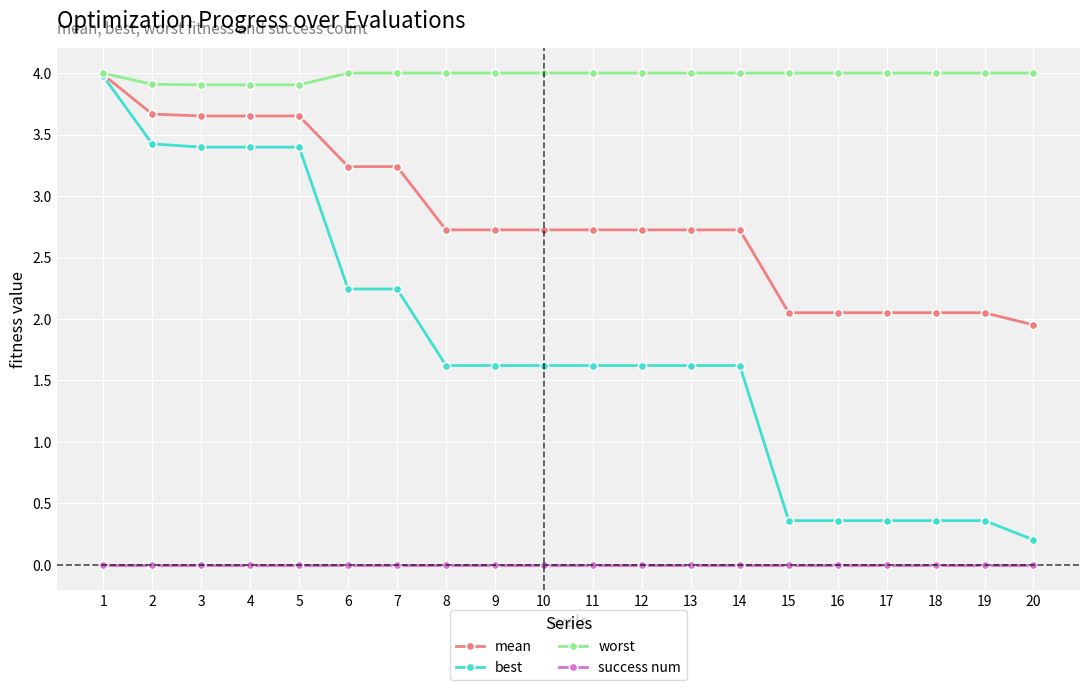

How many series are shown in this chart?

4